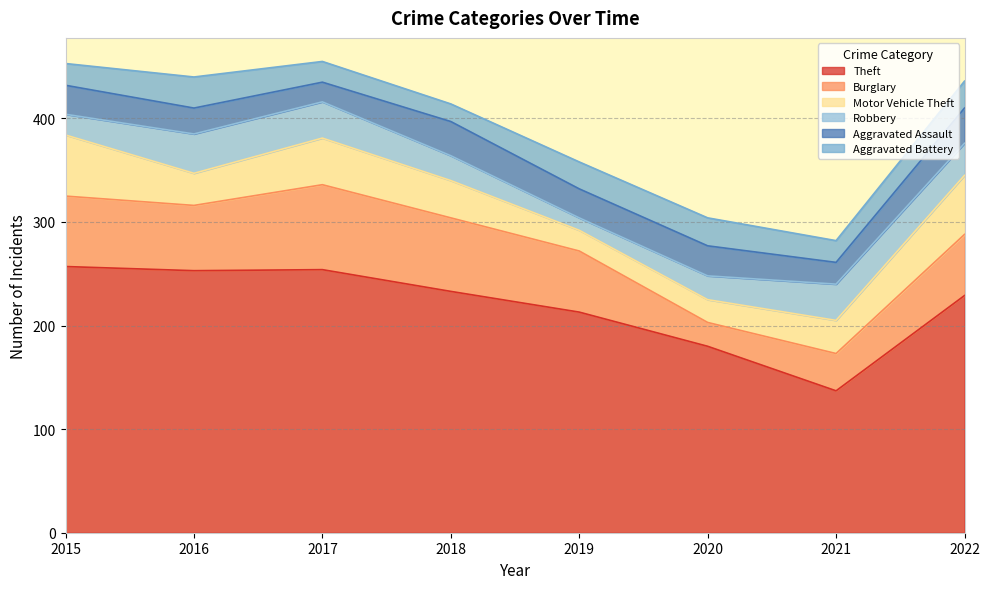

At which category is the sum across all series the highest?

2017